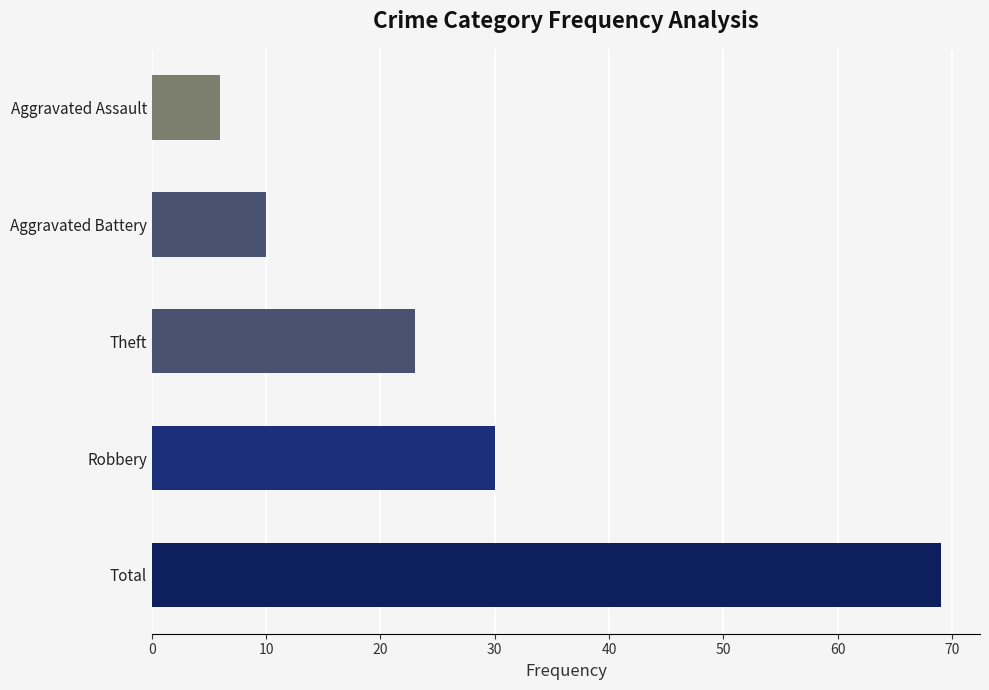

How many bars are there in total?

5